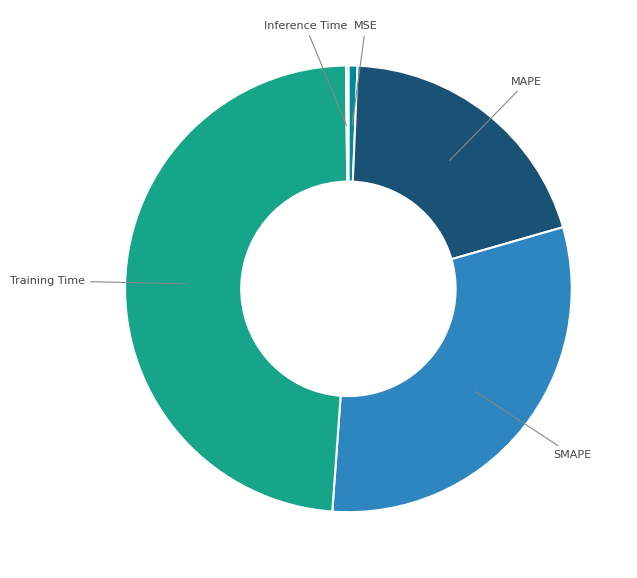

The SMAPE slice represents 44% of the pie. True or false?

False